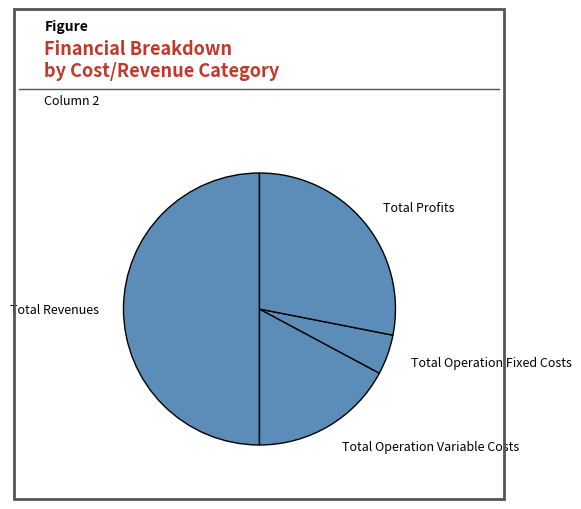

Does Total Operation Fixed Costs account for over 50% of the chart?

No